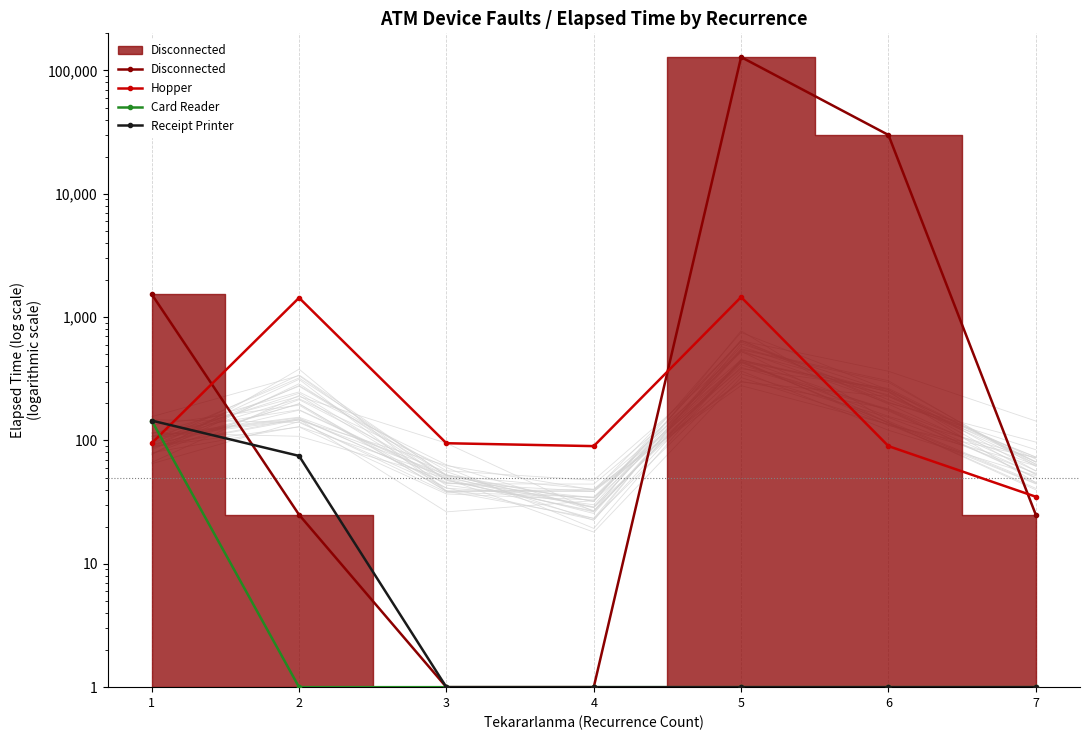

What is the average value of the Receipt Printer series?

32